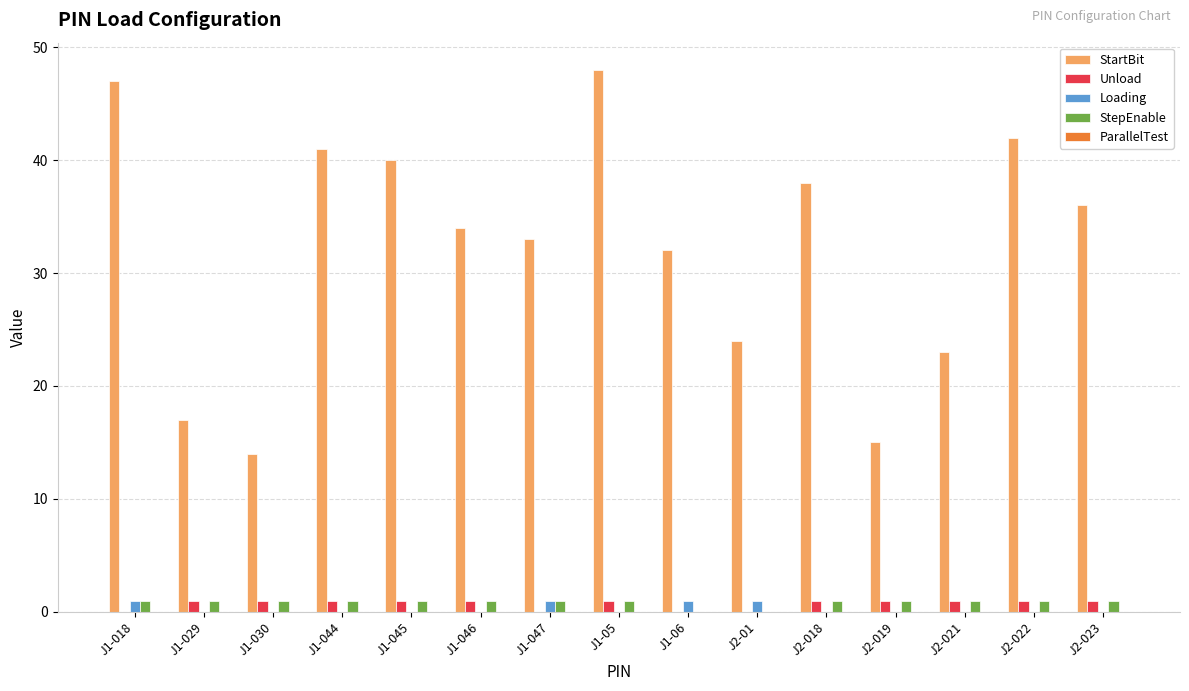

Does the chart contain stacked bars?

No